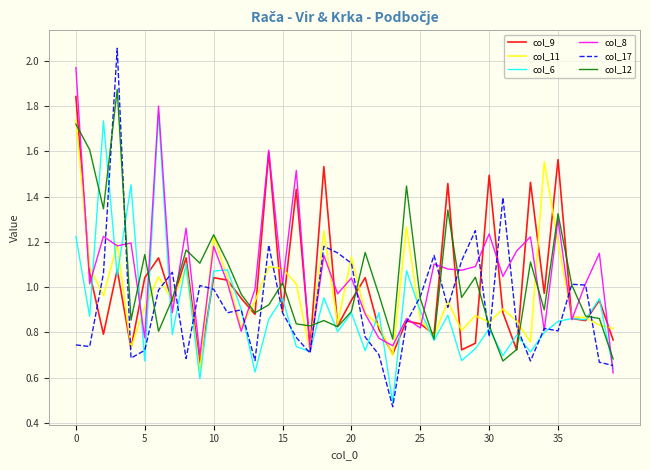

List the series in order of their peak value, highest first.

col_17, col_8, col_12, col_9, col_6, col_11